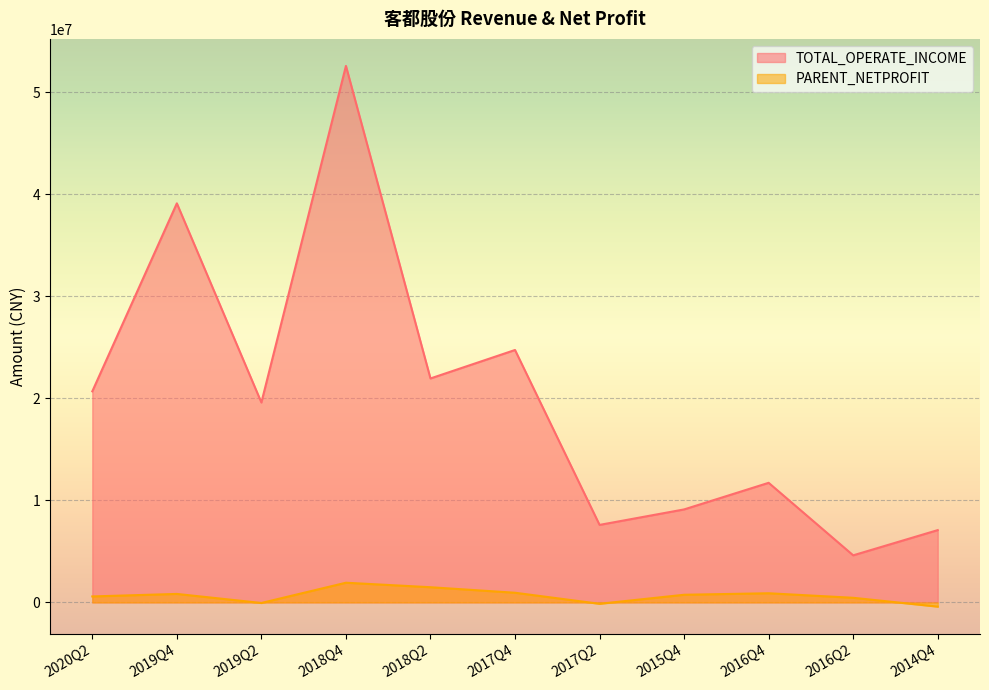

Reading left to right, what are all the values shown in this chart?

TOTAL_OPERATE_INCOME: 2020Q2=20683100.2	2019Q4=39104125.5	2019Q2=19589844.9	2018Q4=52568997.0	2018Q2=21945300.9	2017Q4=24734374.1	2017Q2=7596225.4	2015Q4=9112368.3	2016Q4=11719666.8	2016Q2=4614508.1	2014Q4=7085768.5
PARENT_NETPROFIT: 2020Q2=586103.2	2019Q4=831661.8	2019Q2=-54593.1	2018Q4=1929961.4	2018Q2=1489282.8	2017Q4=947813.9	2017Q2=-134606.4	2015Q4=750245.5	2016Q4=897948.9	2016Q2=453145.0	2014Q4=-411292.5